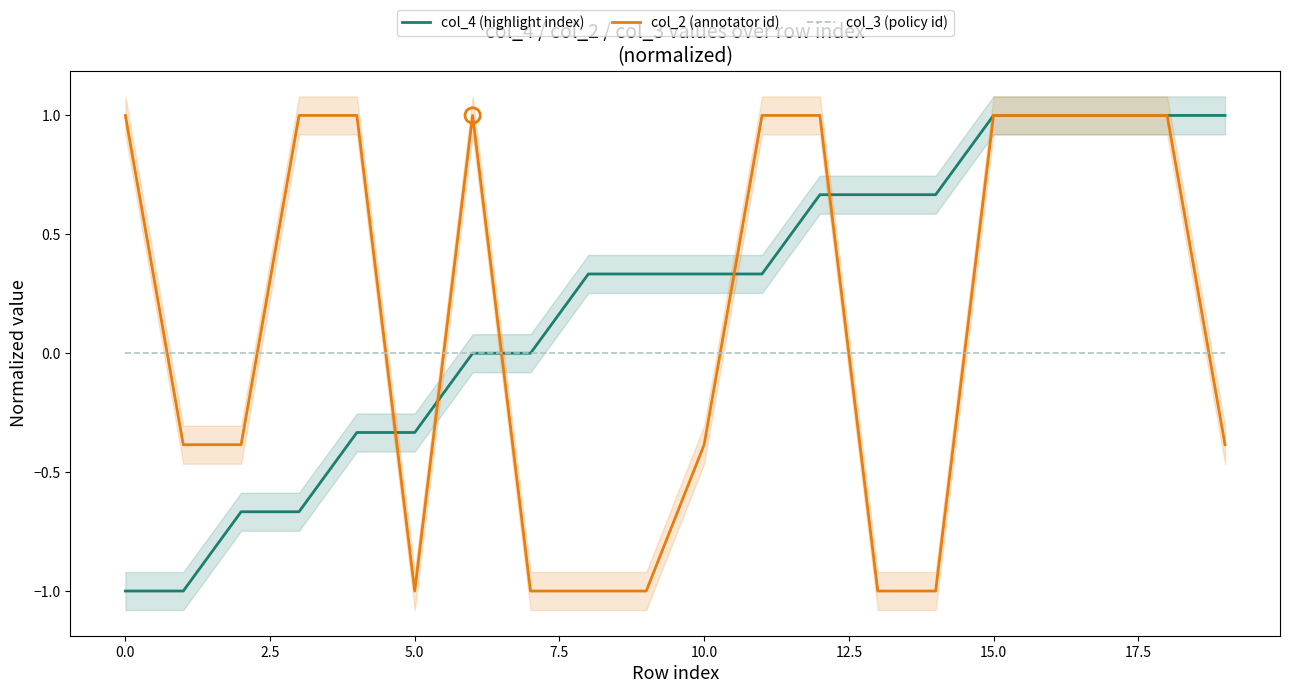

What is the total value across all series at 12?

1.7